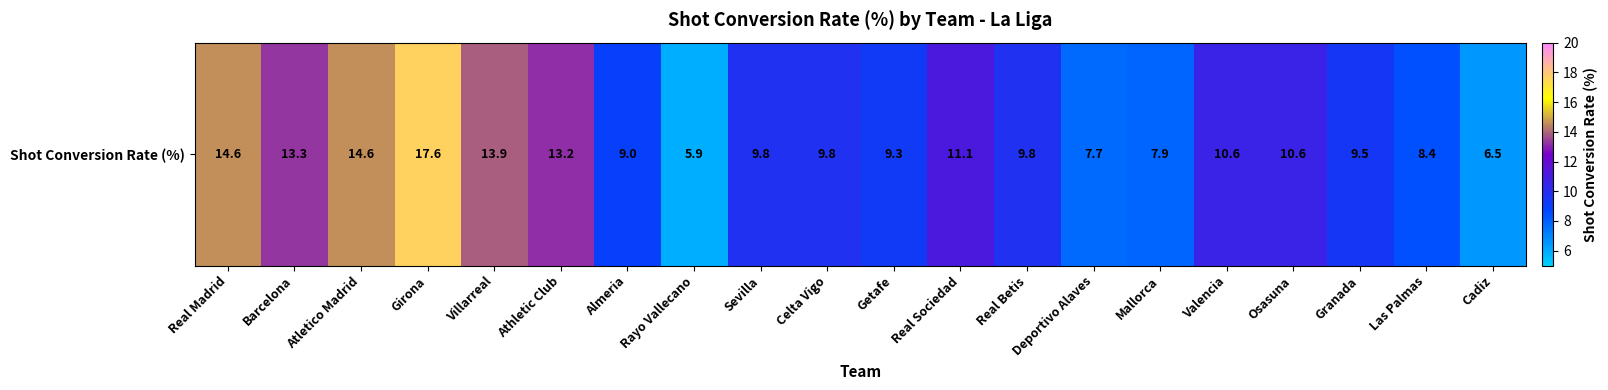

Which category has the highest value across all series?

Girona